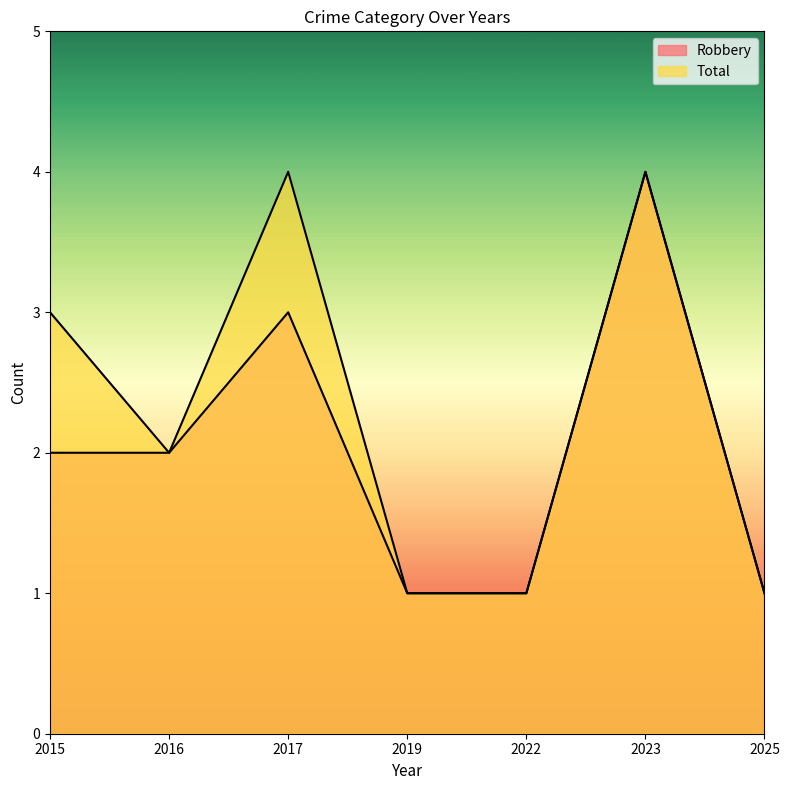

How many lines are shown in the chart?

2